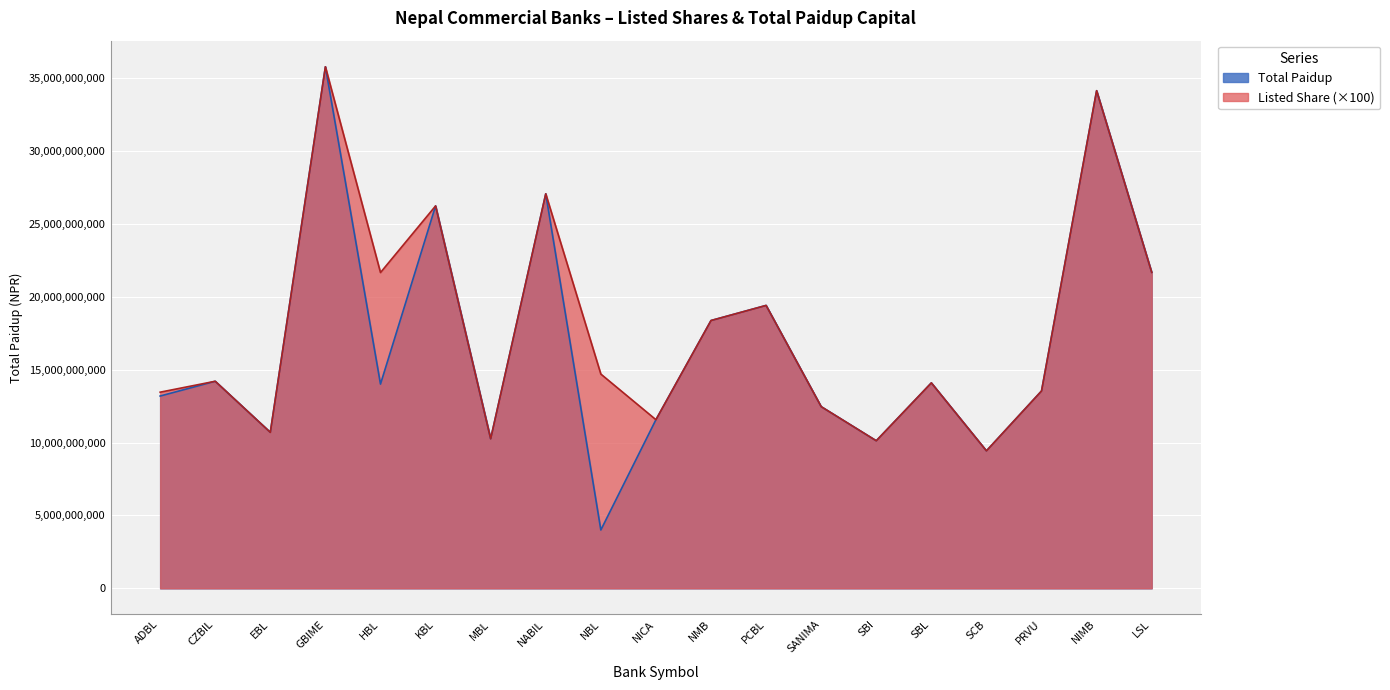

How many interior local valleys does the Total Paidup series have?

6